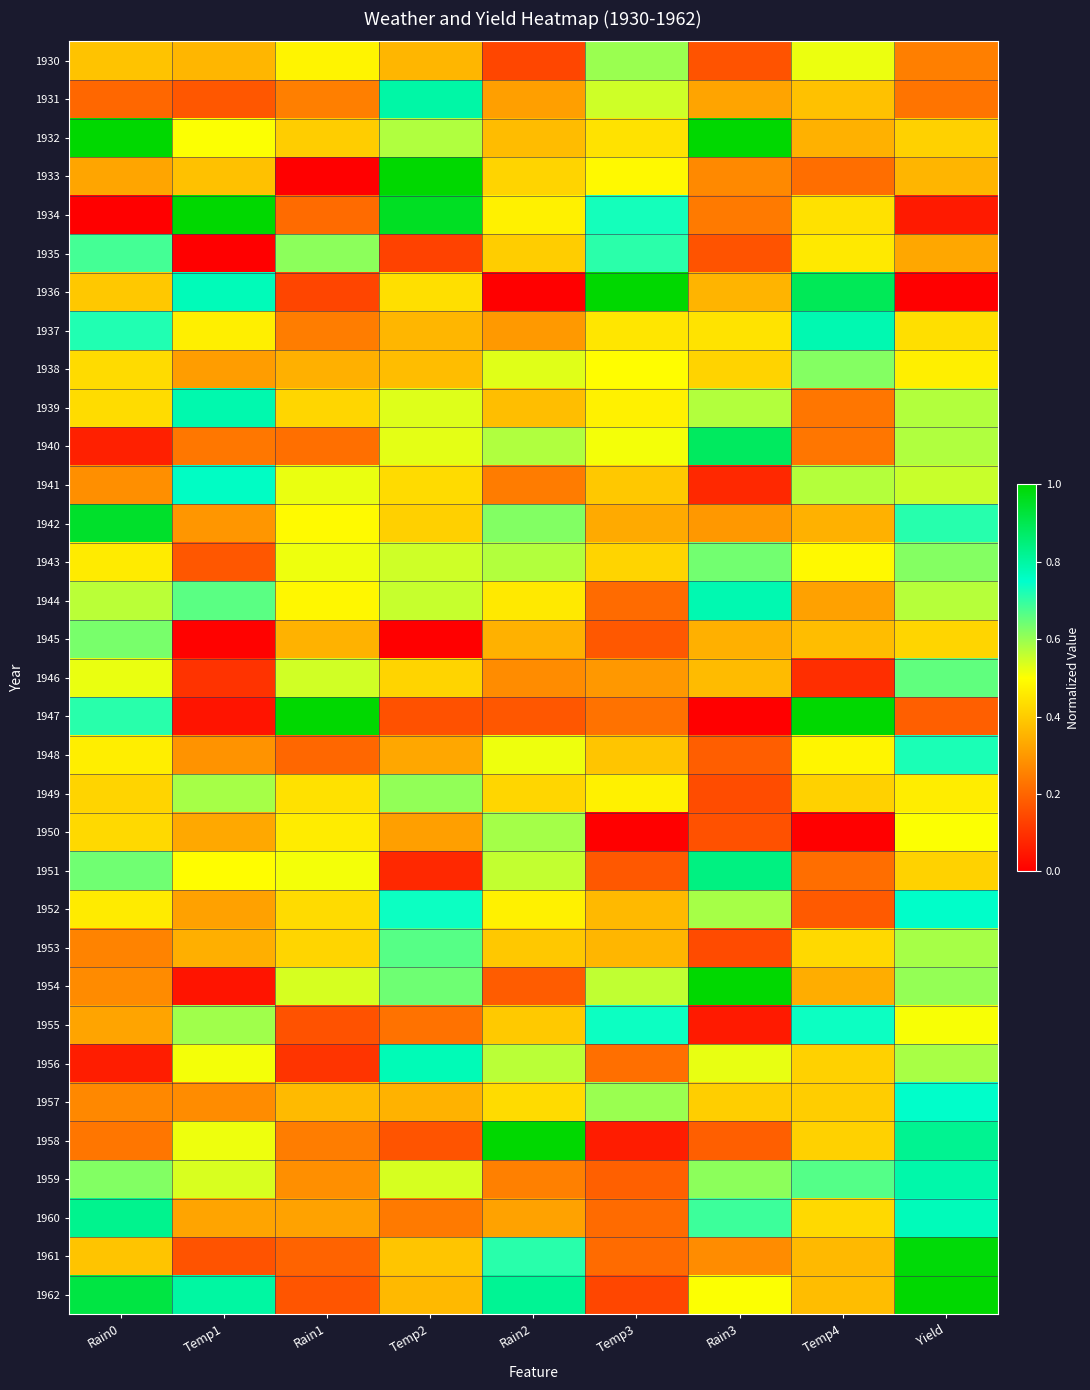

Which category has the highest value across all series?

Rain0